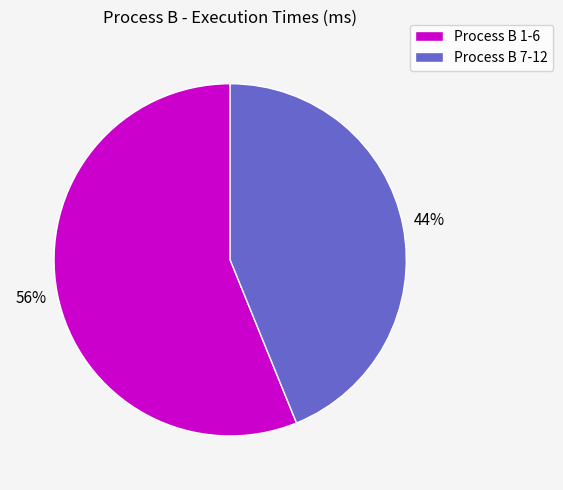

To the nearest percent, what is the average slice percentage?

50%